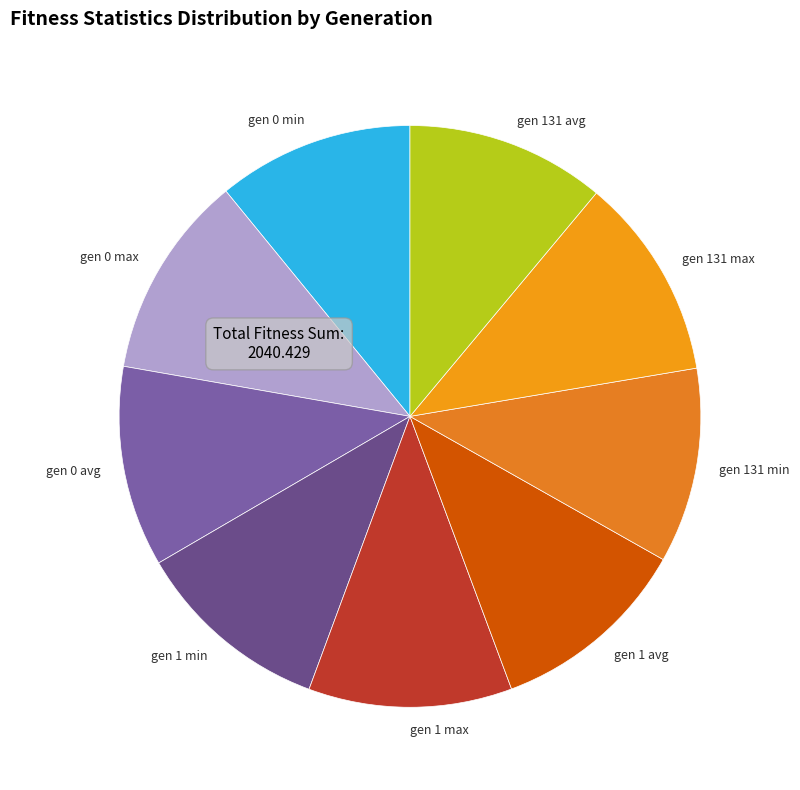

What is the ratio of the value at gen 1 avg to the value at gen 131 min?

1.0